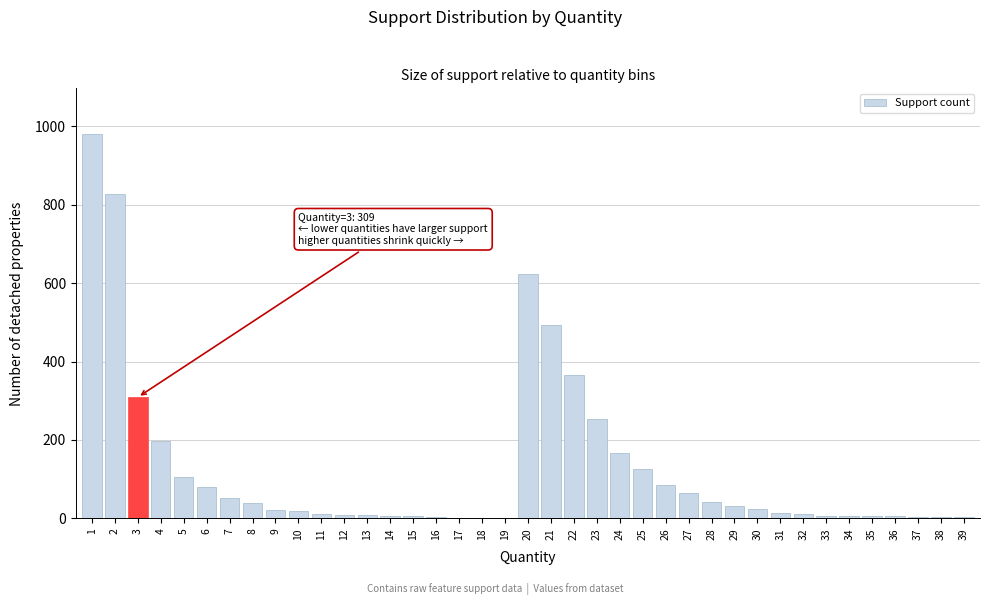

The value at 22 is 240. True or false?

False